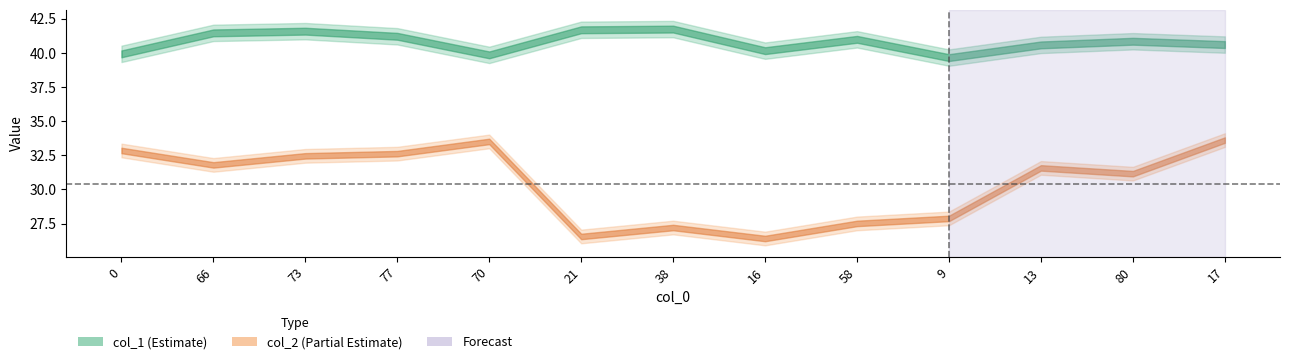

Which category has the highest value across all series?

38